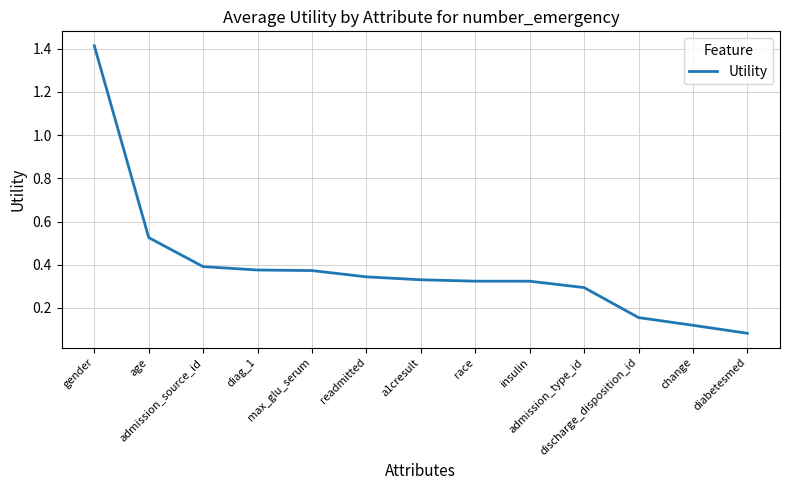

The chart shows a value of 0.6 at readmitted. True or false?

False